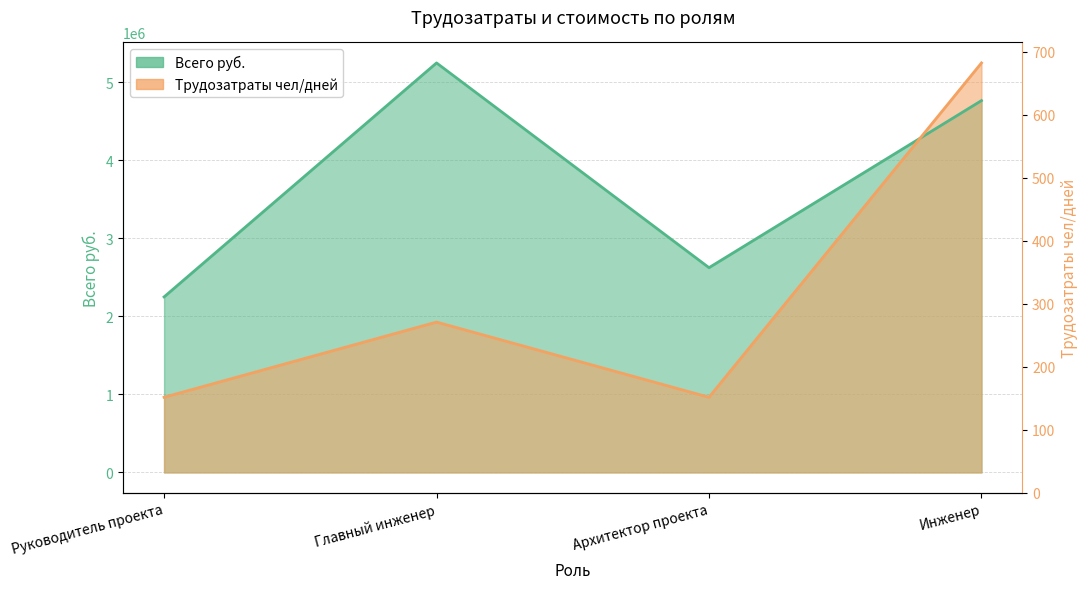

Rank the series by their average value, from highest to lowest.

Всего руб., Трудозатраты чел/дней